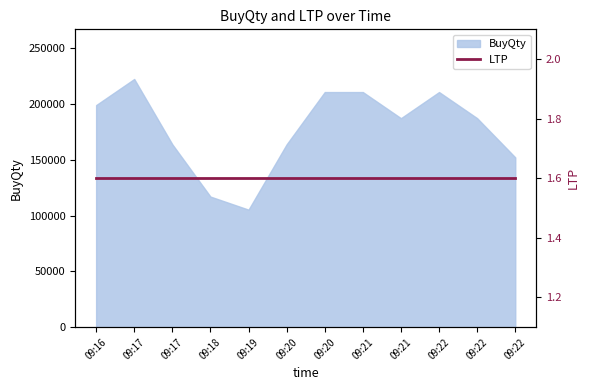

What is the change in value from 09:18 to 09:22?

+70200